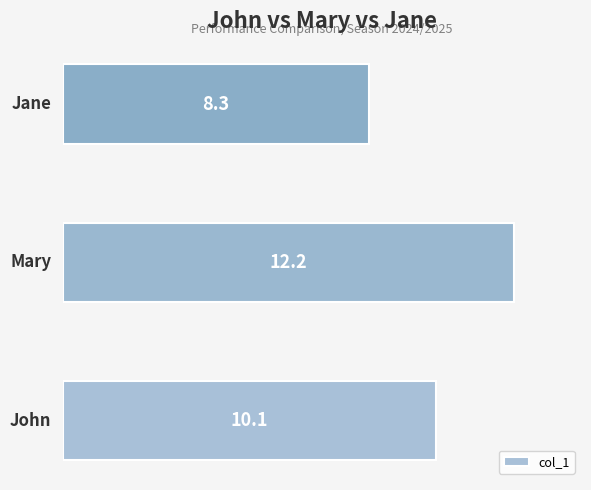

Are the bars horizontal?

Yes